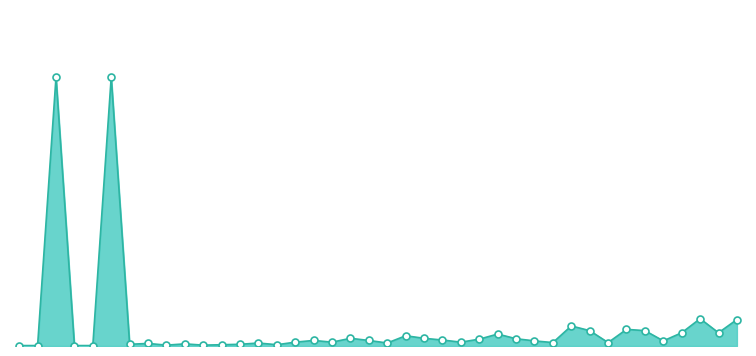

Does the chart have visible grid lines?

No